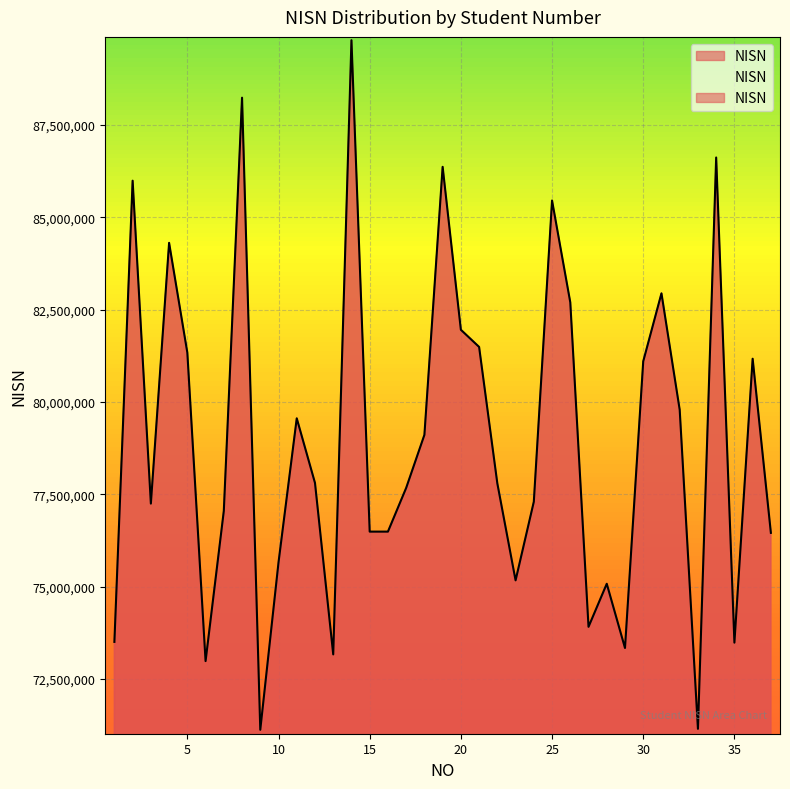

True or false: there are more than 0 points higher than both neighbors.

True